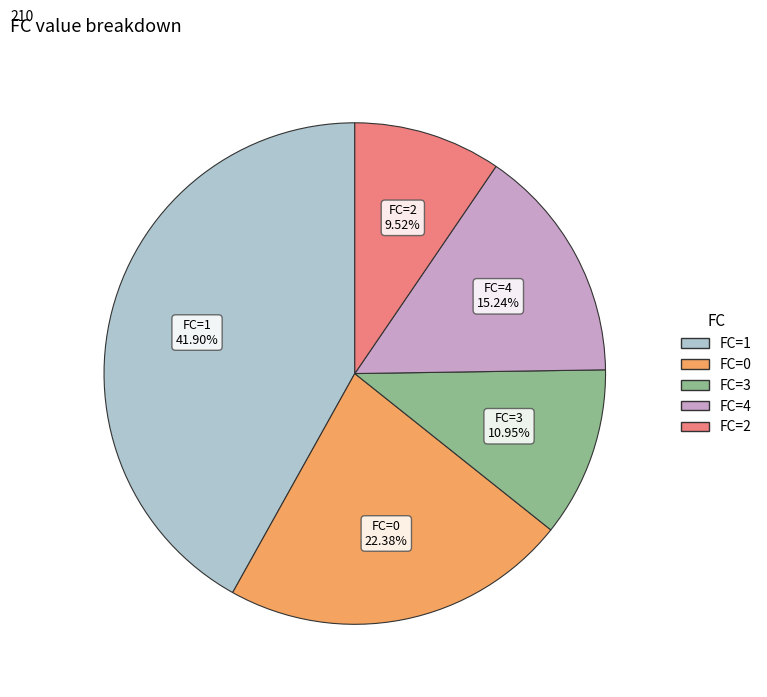

Which slice is the smallest?

FC=2